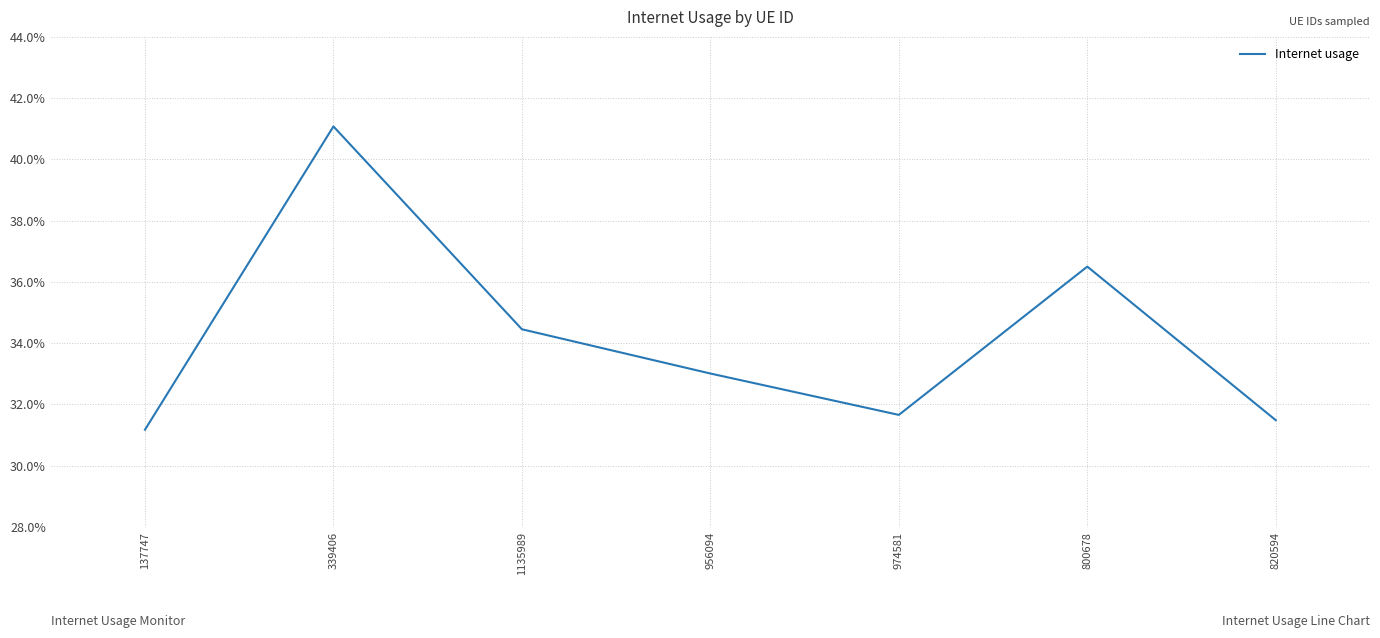

True or false: the data has more than 1 interior local peaks.

True